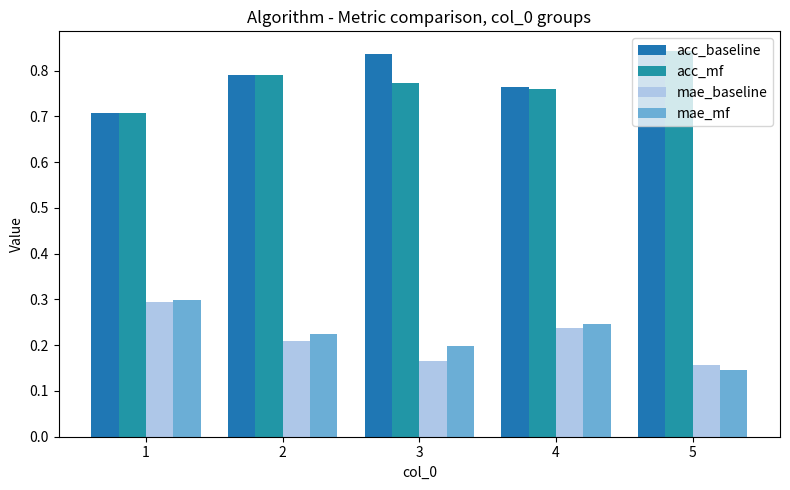

How many bars are there in total?

20